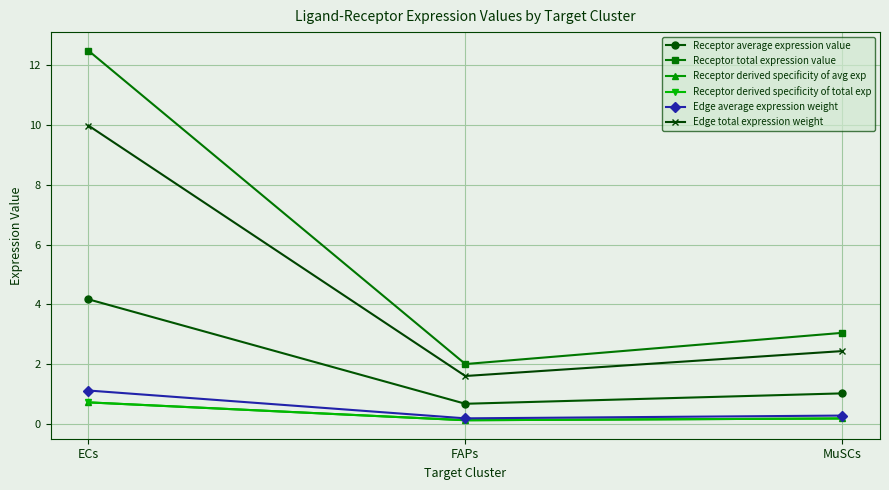

The value of Edge total expression weight at ECs is 10.0. True or false?

True